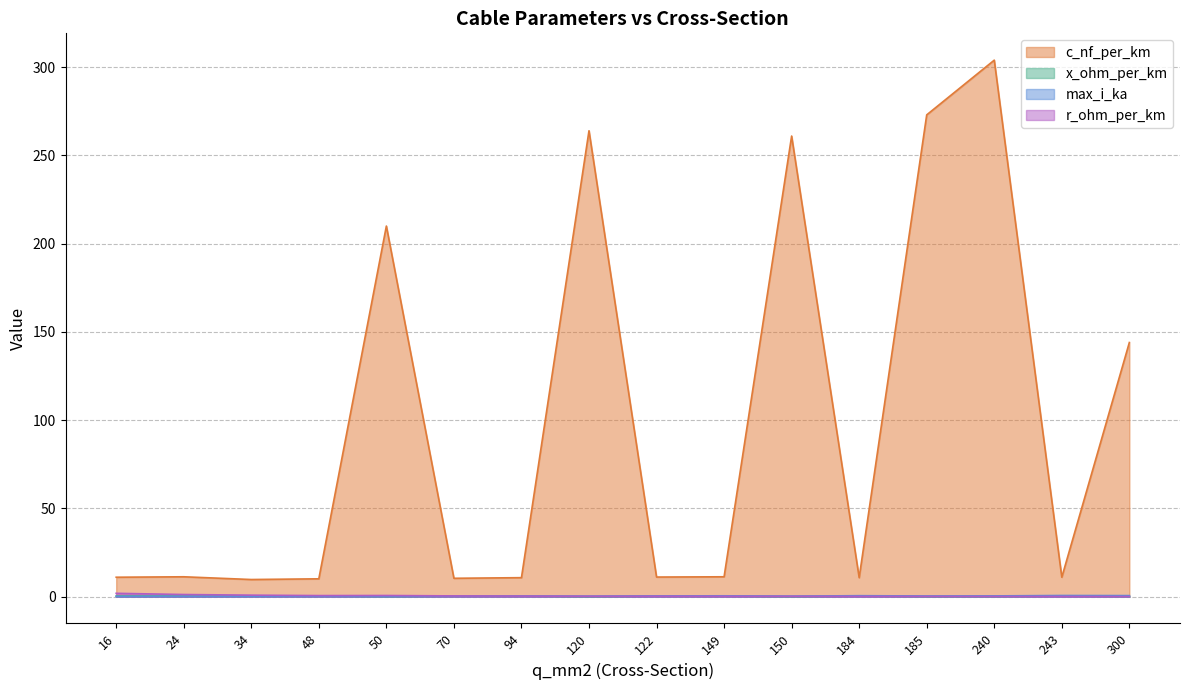

True or false: x_ohm_per_km and c_nf_per_km cross at least once.

False